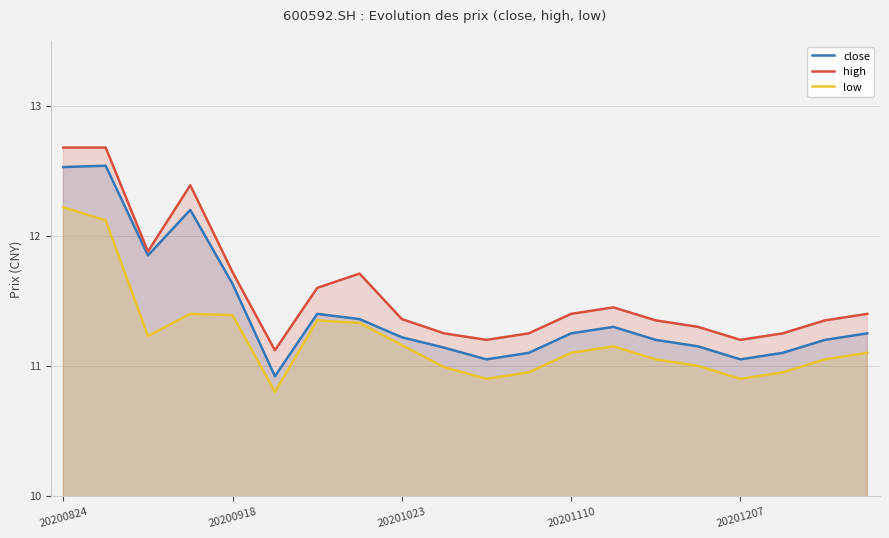

What is the difference between the highest and lowest values at 20200918?

0.3